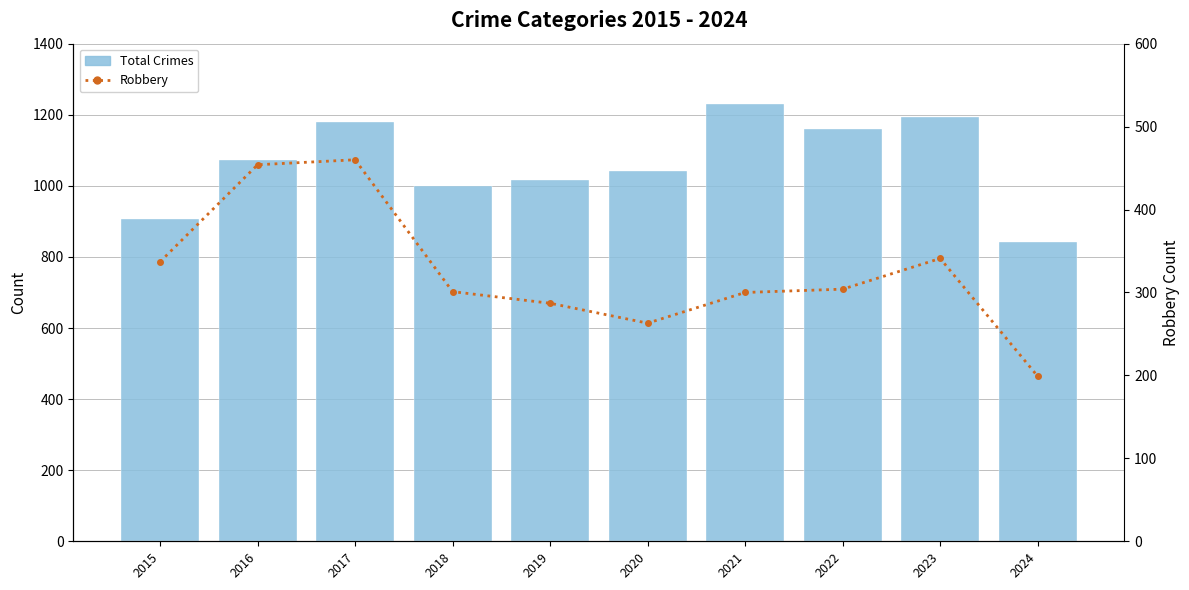

Where does the Total Crimes series first go above 1072?

2017